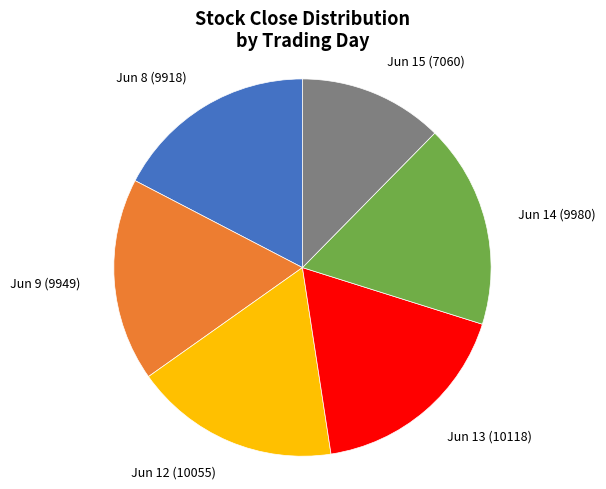

Does any single category account for the majority?

No